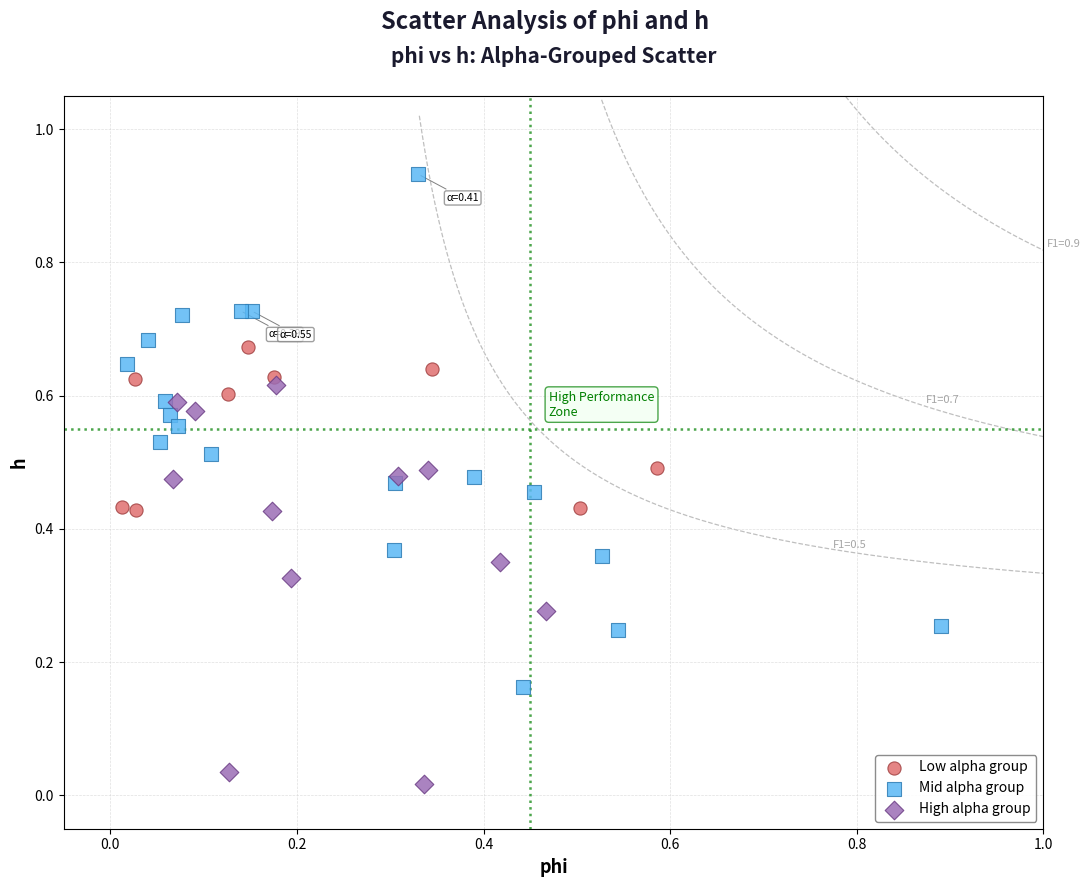

Which series has the largest Y range (max minus min)?

Mid alpha group